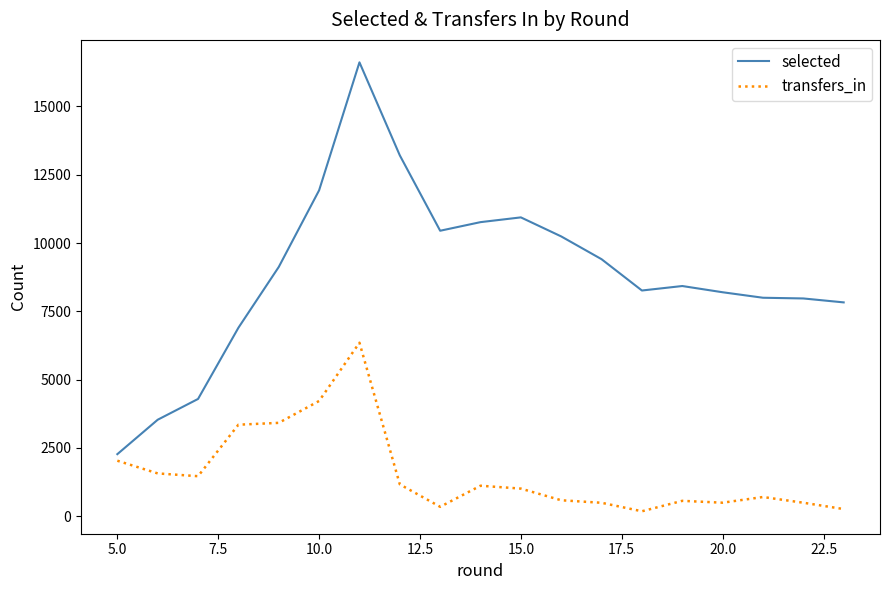

How many distinct data groups are displayed?

2